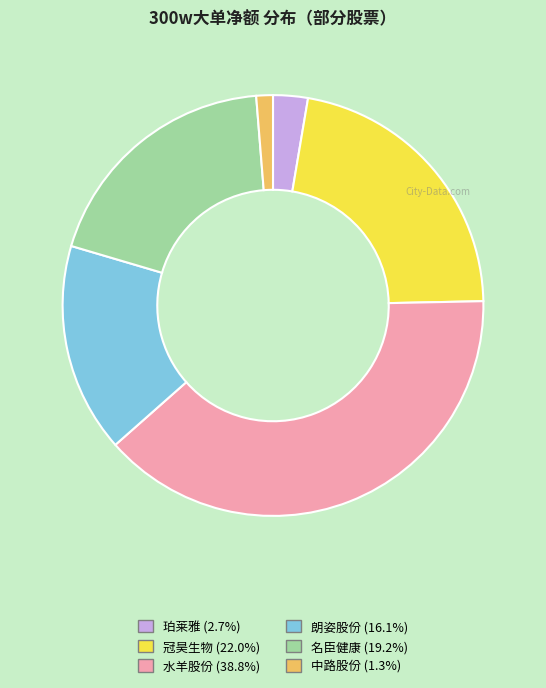

What is the ratio of the value at 名臣健康 to the value at 朗姿股份?

1.2